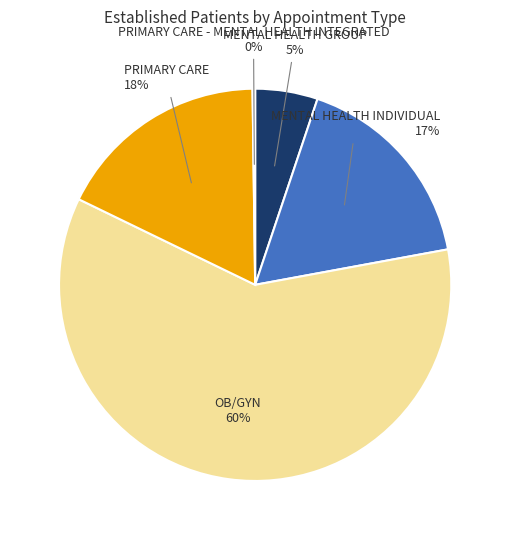

To the nearest percent, what is the difference between the largest and smallest slice percentages?

60%